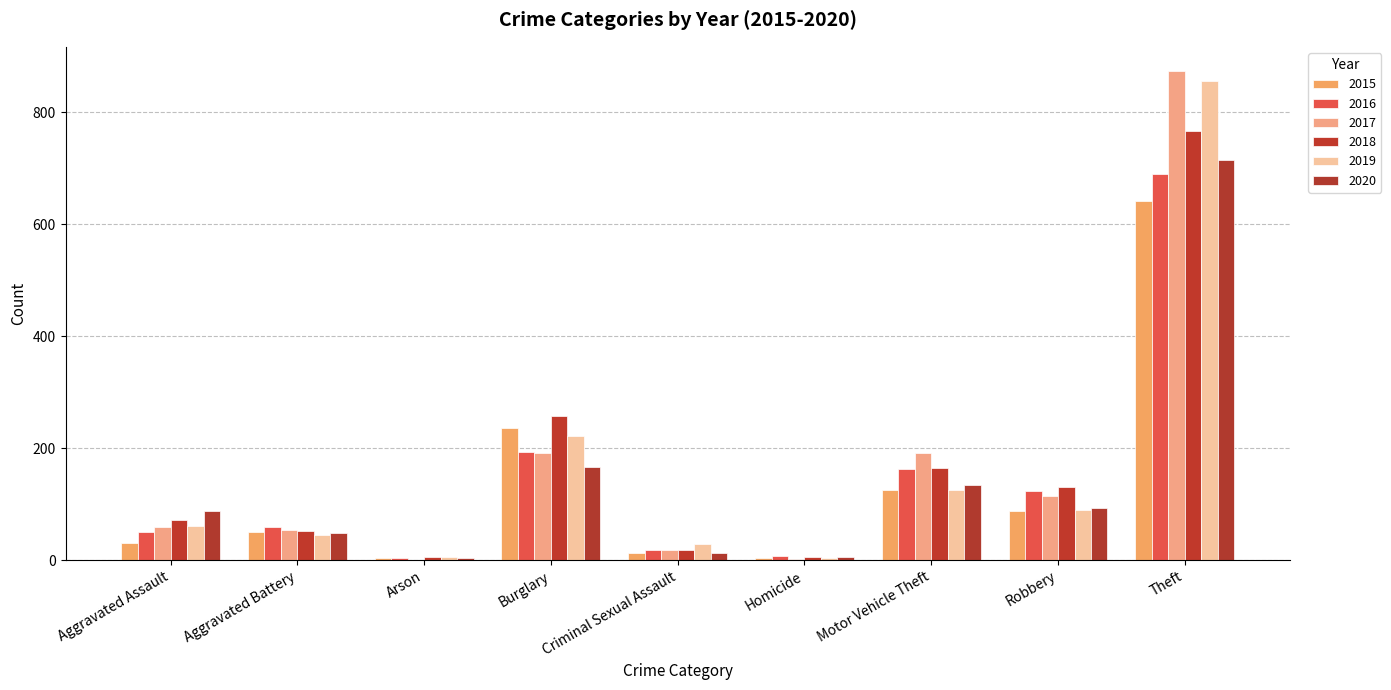

Which series has the largest range (max minus min)?

2017